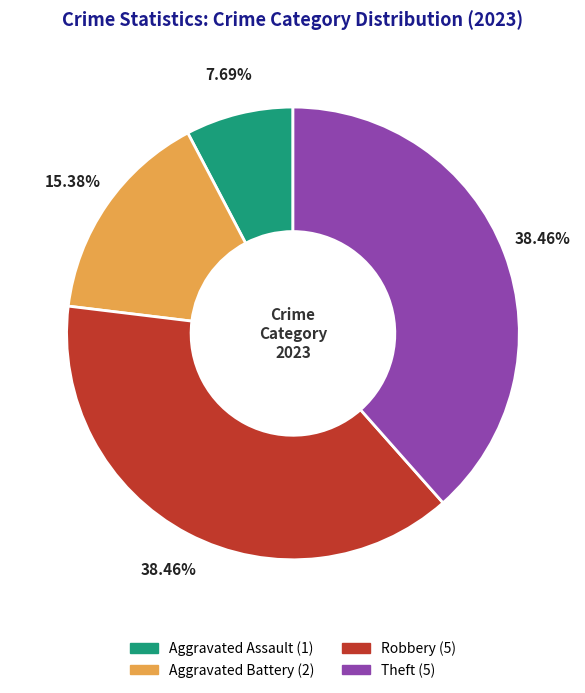

Count the number of slices in the pie.

4